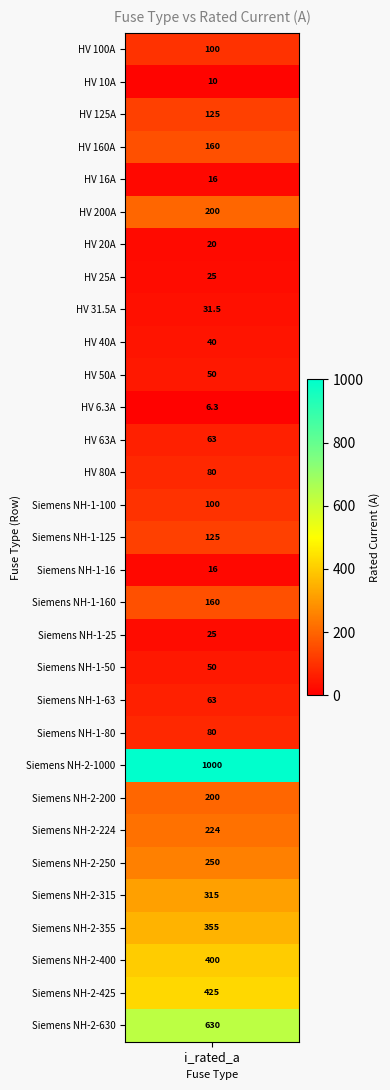

List the labels in order of value, largest first.

Siemens NH-2-1000, Siemens NH-2-630, Siemens NH-2-425, Siemens NH-2-400, Siemens NH-2-355, Siemens NH-2-315, Siemens NH-2-250, Siemens NH-2-224, HV 200A, Siemens NH-2-200, HV 160A, Siemens NH-1-160, HV 125A, Siemens NH-1-125, HV 100A, Siemens NH-1-100, HV 80A, Siemens NH-1-80, HV 63A, Siemens NH-1-63, HV 50A, Siemens NH-1-50, HV 40A, HV 31.5A, HV 25A, Siemens NH-1-25, HV 20A, HV 16A, Siemens NH-1-16, HV 10A, HV 6.3A